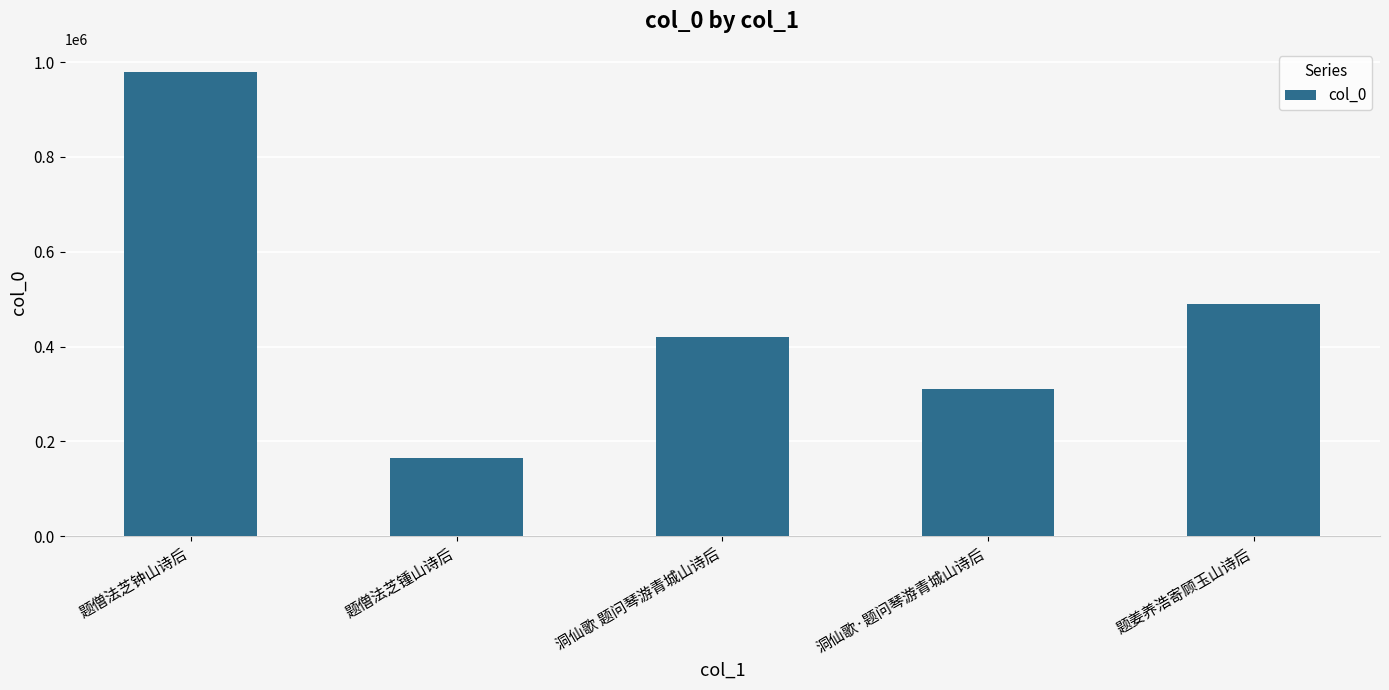

Reading left to right, what are all the values shown in this chart?

979223	165940	419858	310961	489850